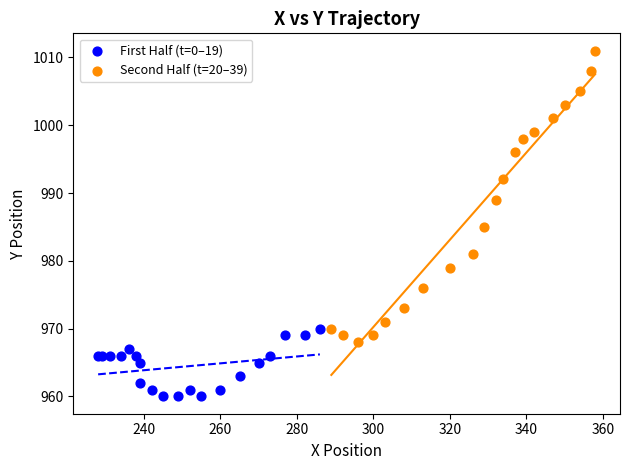

Which series contains the highest Y value?

Second Half (t=20–39)